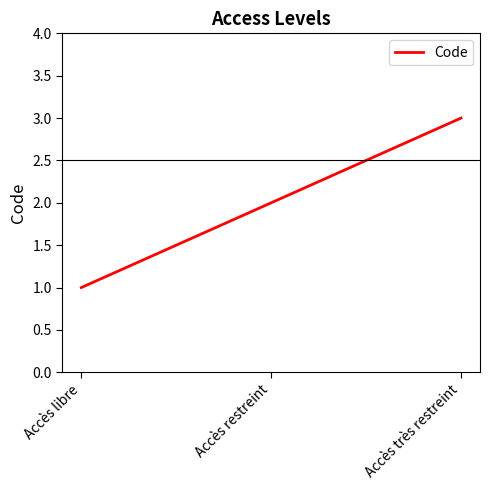

What is the ratio of the value at Accès libre to the value at Accès très restreint?

0.3